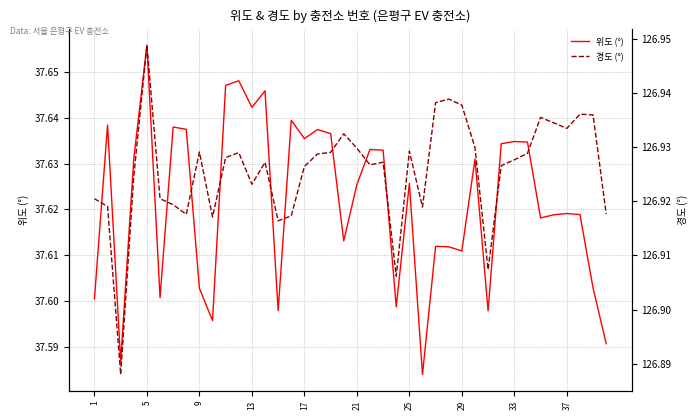

True or false: 위도 (°) has a value of 24.2 at 1.

False